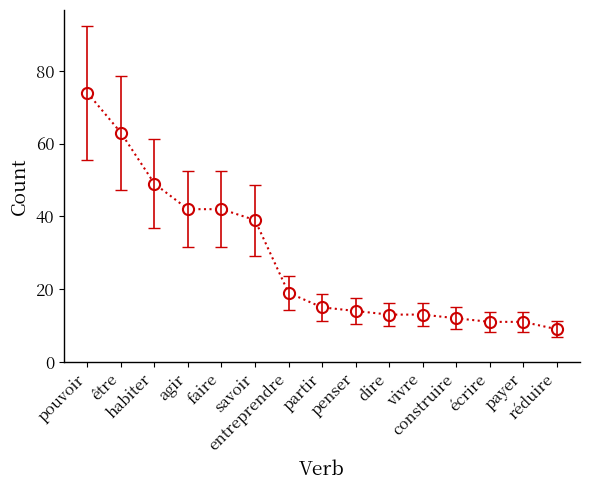

What is the average value?

28